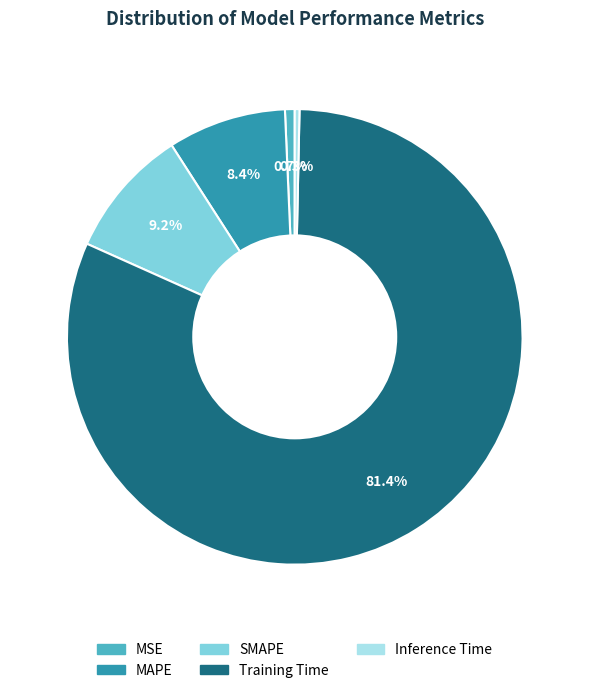

How many slices are in this pie chart?

5